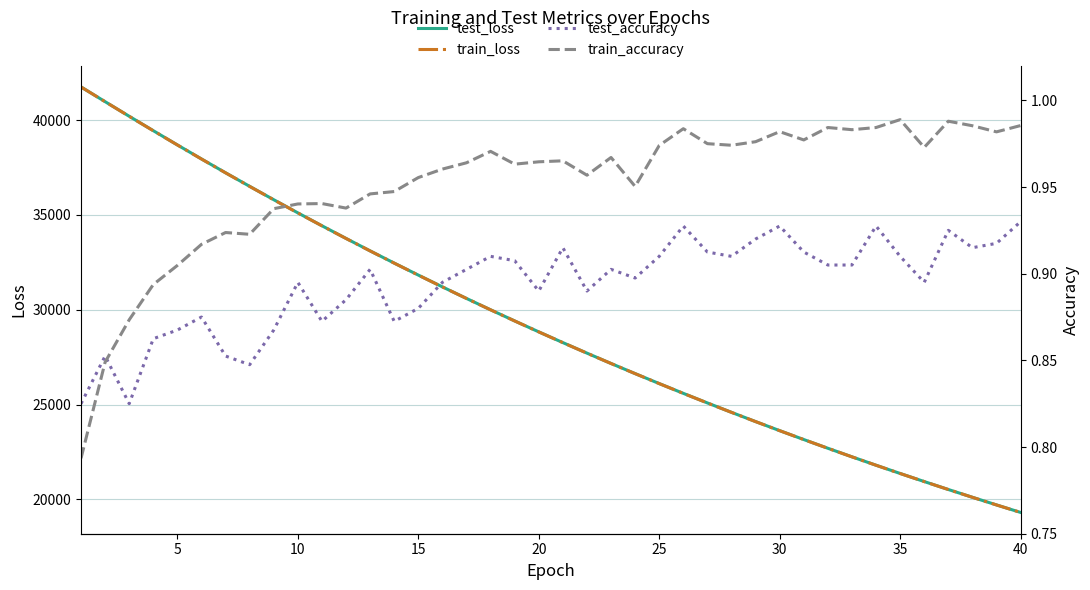

Does the chart display data point markers on the line(s)?

No